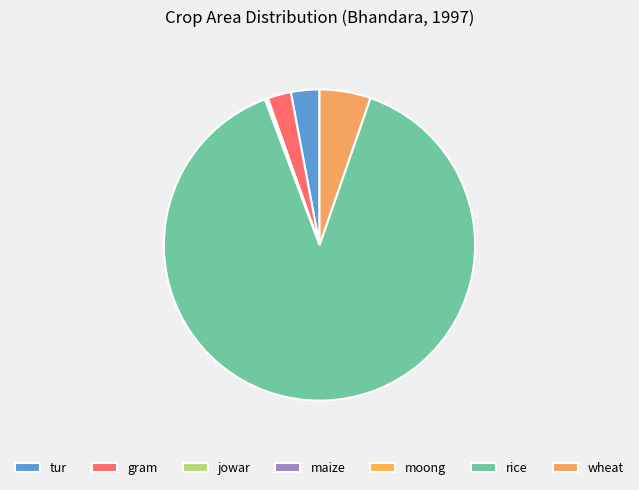

The rice slice represents 89% of the pie. True or false?

True